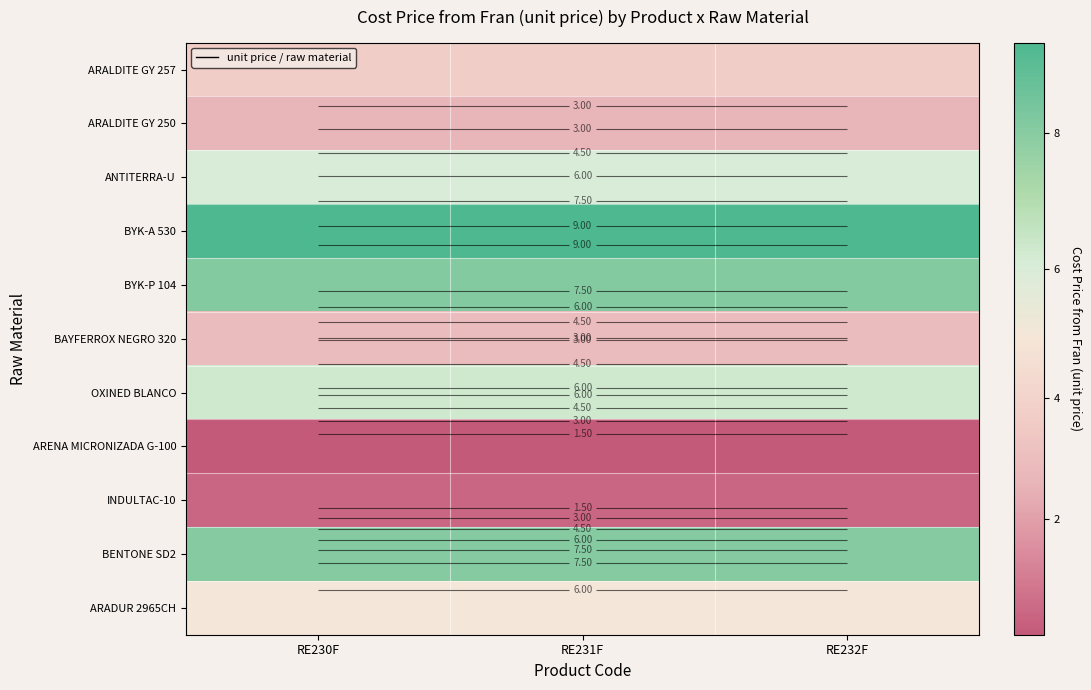

Rank the categories by ANTITERRA-U value from lowest to highest.

RE230F, RE231F, RE232F